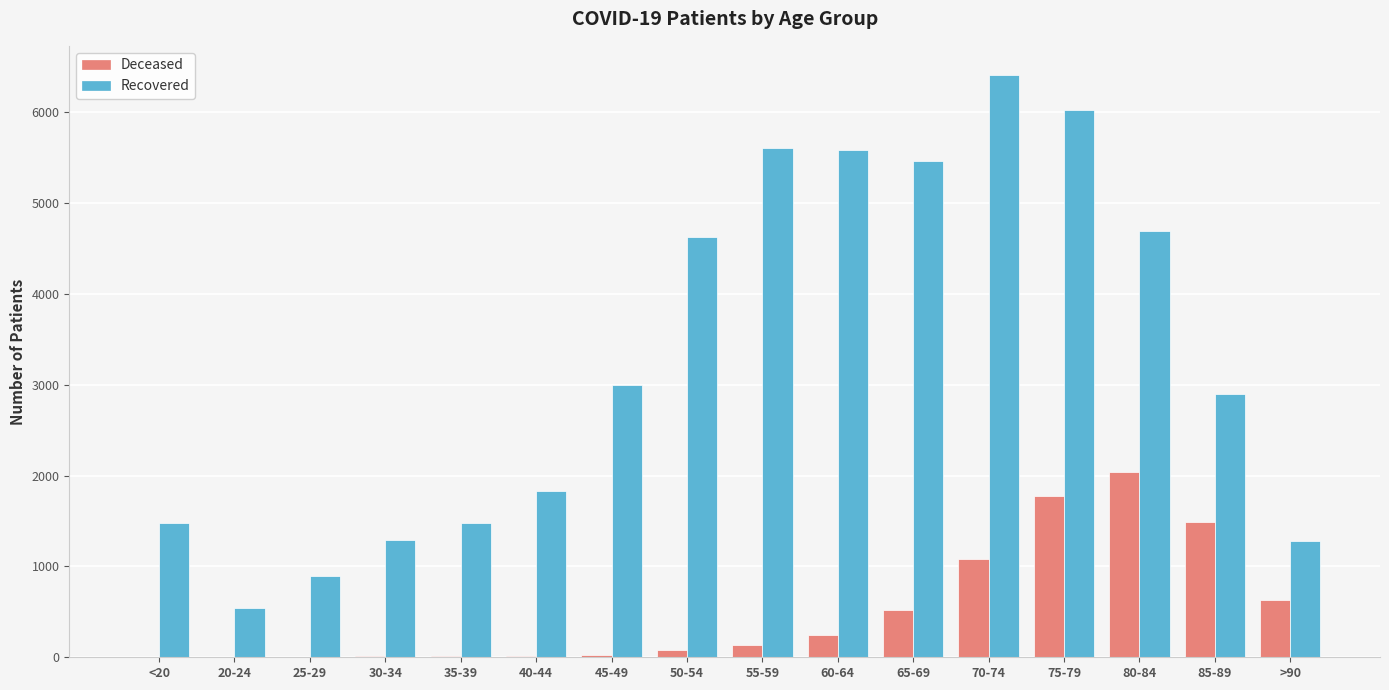

How many data points does each series have?

16